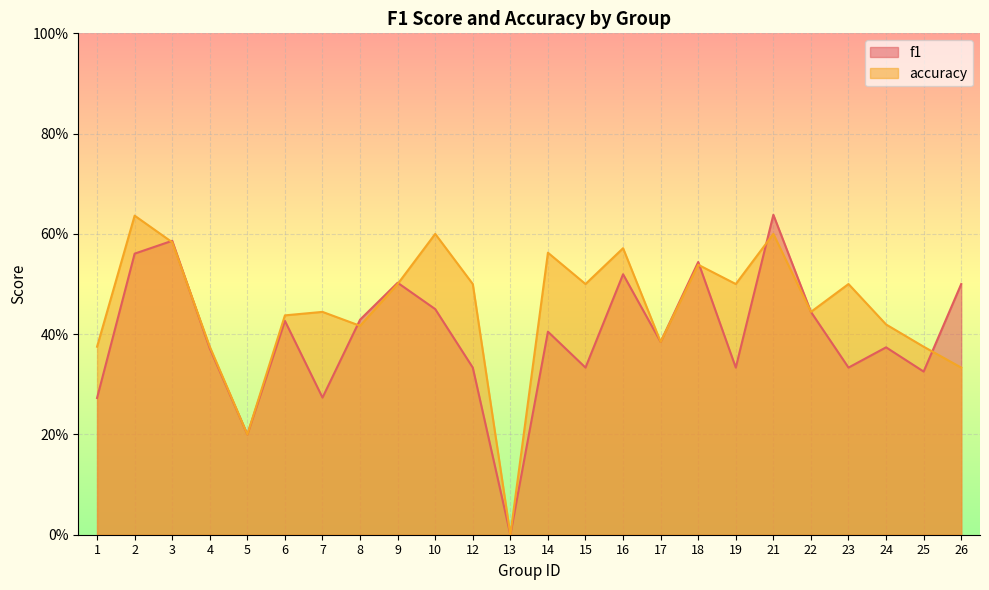

Which category has the lowest value across all series?

13